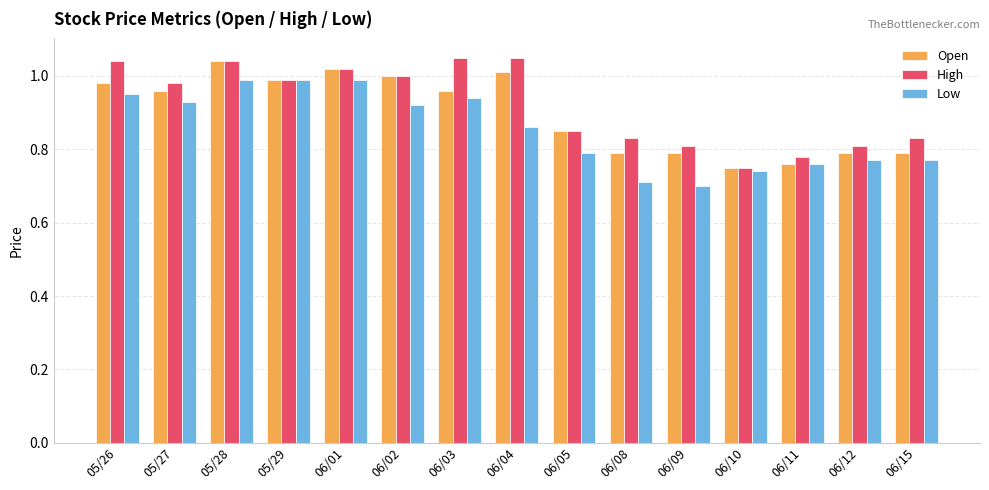

What is the sum of the Open values at 06/09 and 06/10?

1.5